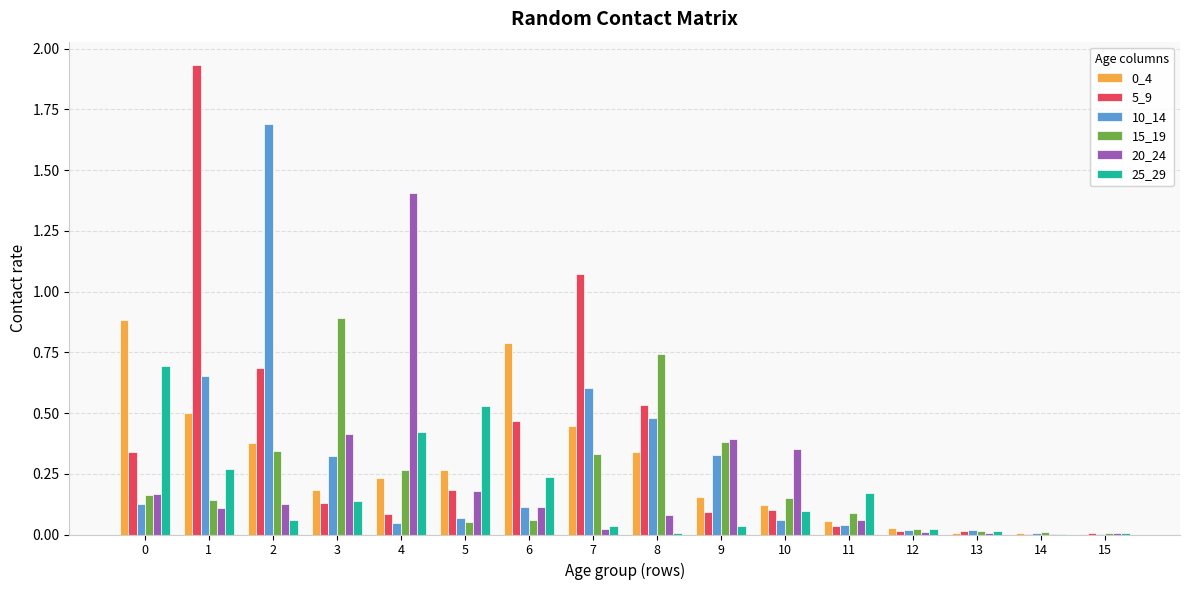

What is the sum of all 0_4 values?

4.4